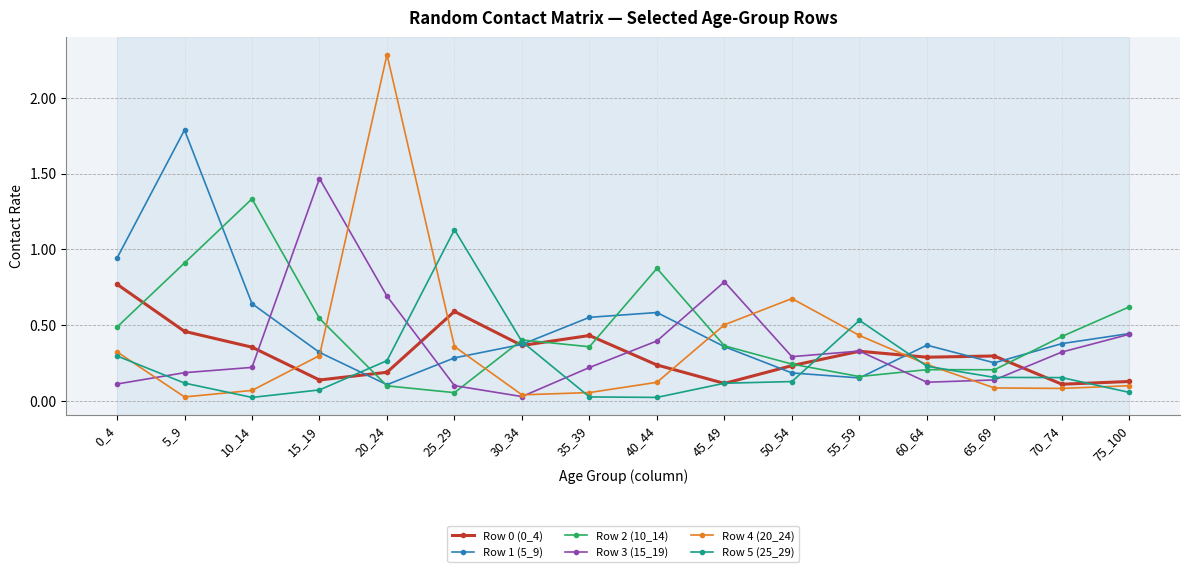

True or false: Row 5 (25_29) and Row 2 (10_14) cross at least once.

True